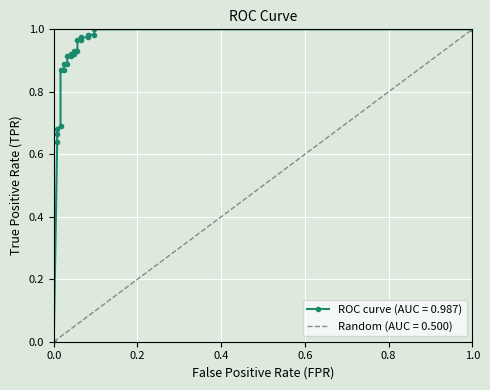

What is the difference between the highest and lowest values at 0.04838709677419355?

0.9